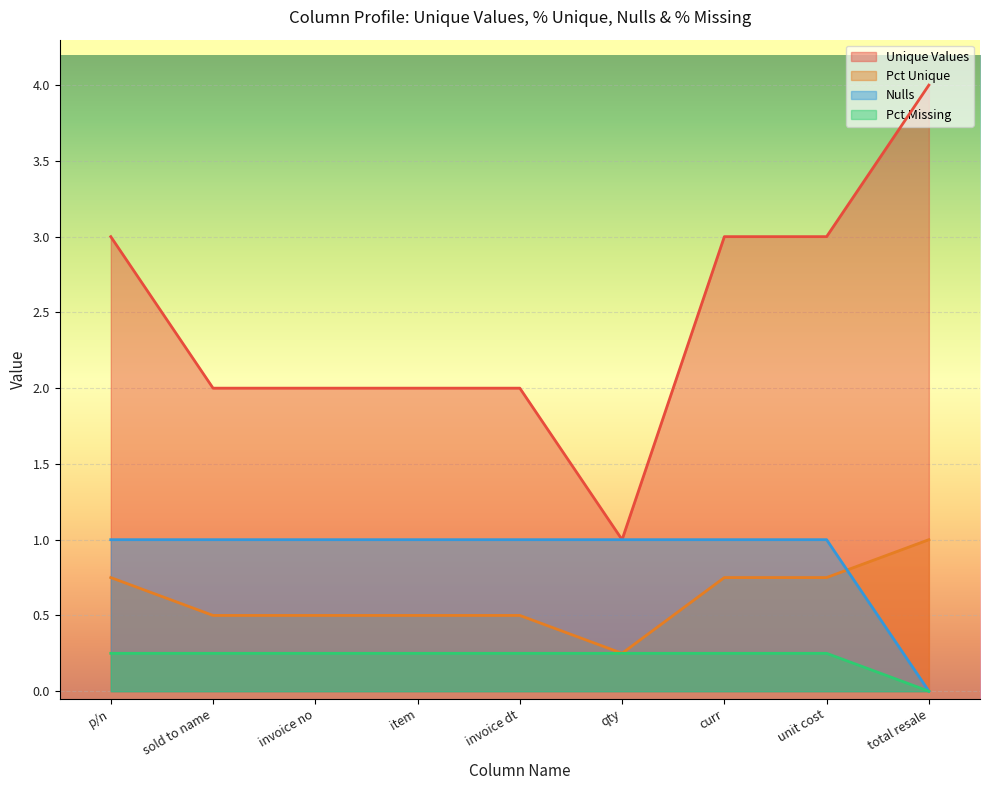

Rank the series by their maximum value, from lowest to highest.

PctMissing, PctUnique, Nulls, Unique_Values